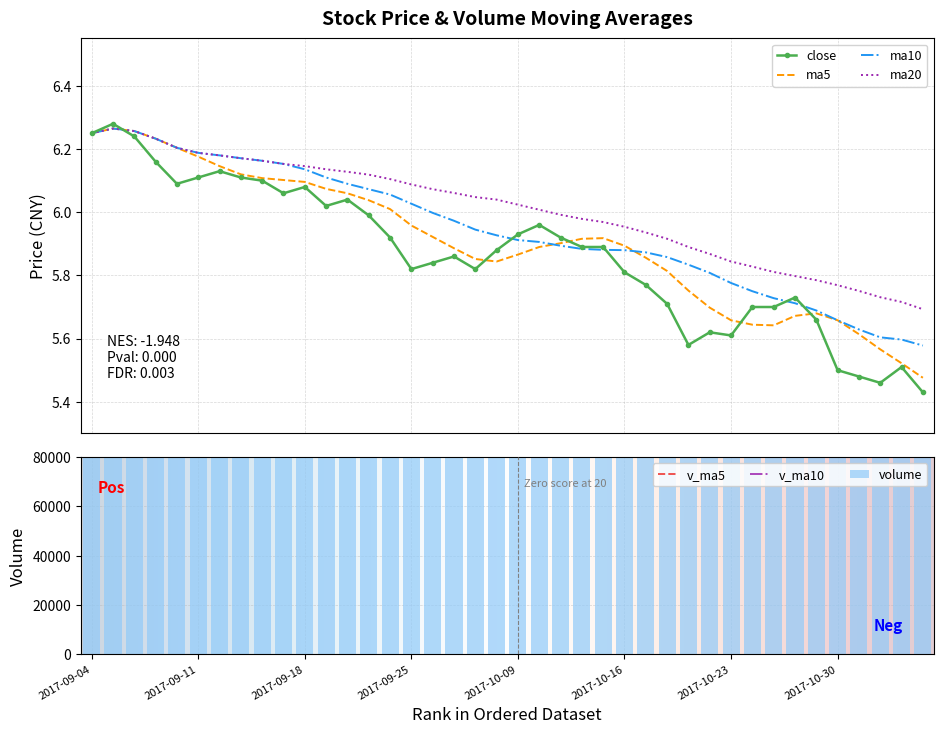

What is the maximum value shown in the chart?

6.3